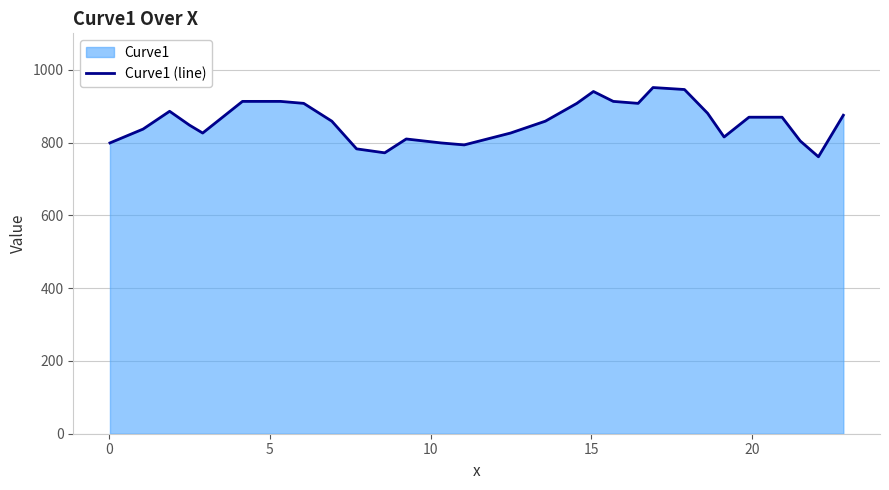

What is the smallest value displayed?

760.9